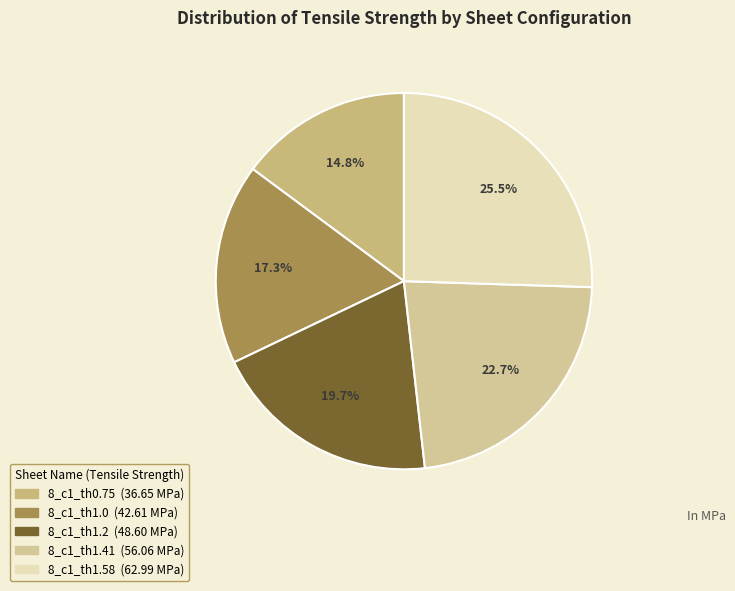

True or false: 8_c1_th1.58 accounts for 33% of the total.

False